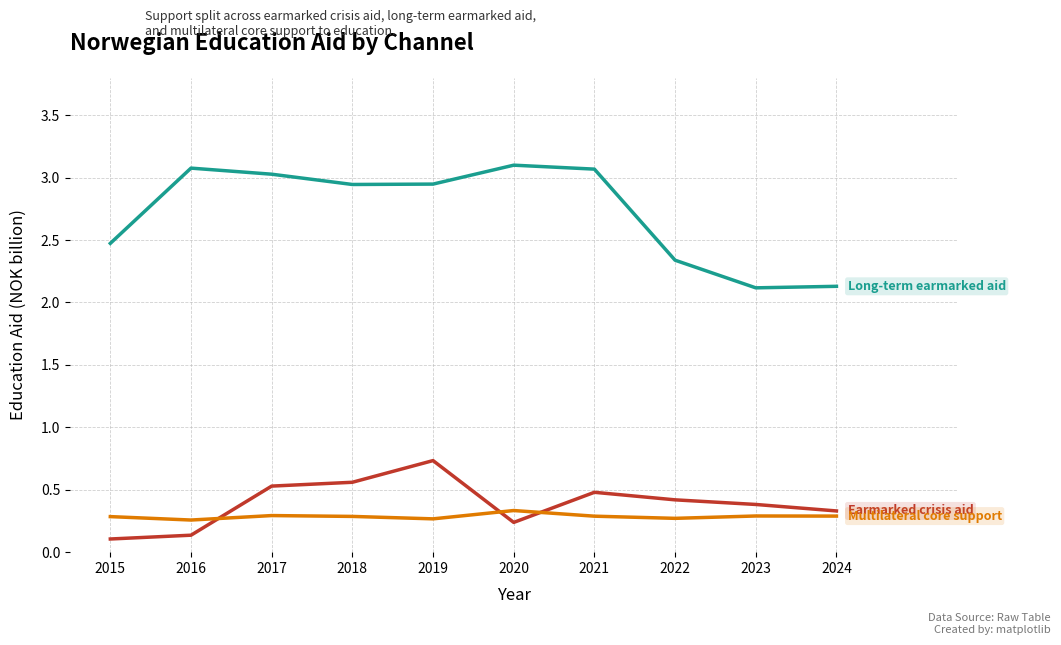

What is the difference between the highest and lowest values at 2024?

1.8